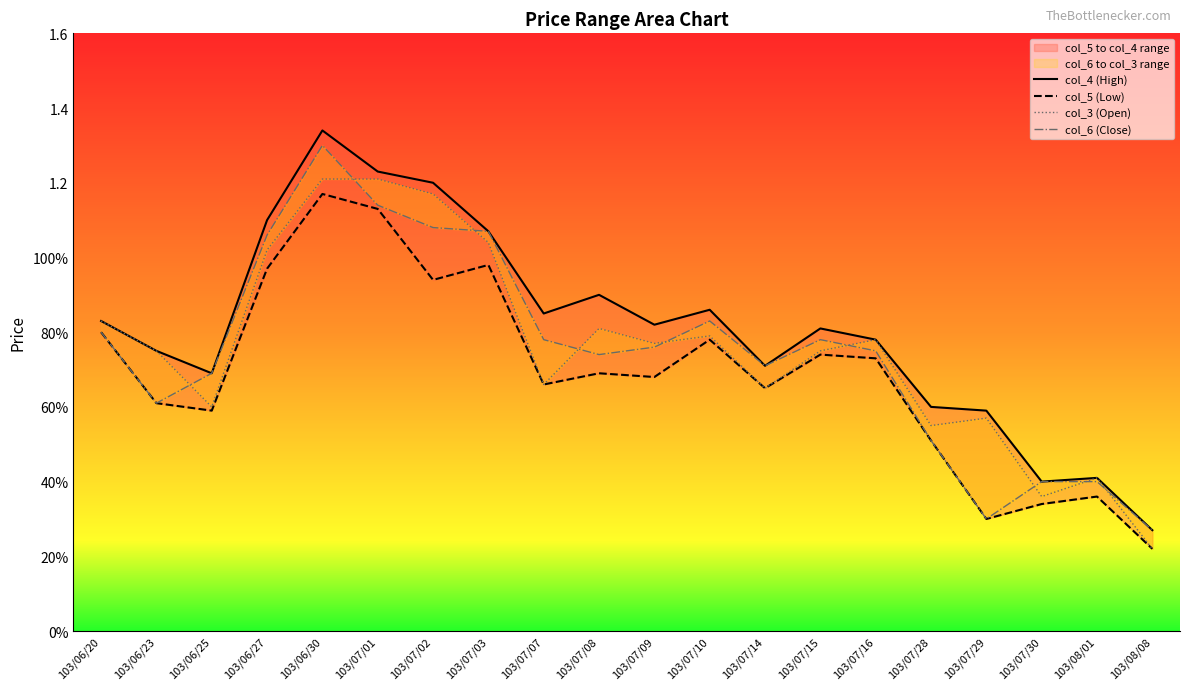

Which category has the highest value in the col_3 (Open) series?

103/06/30